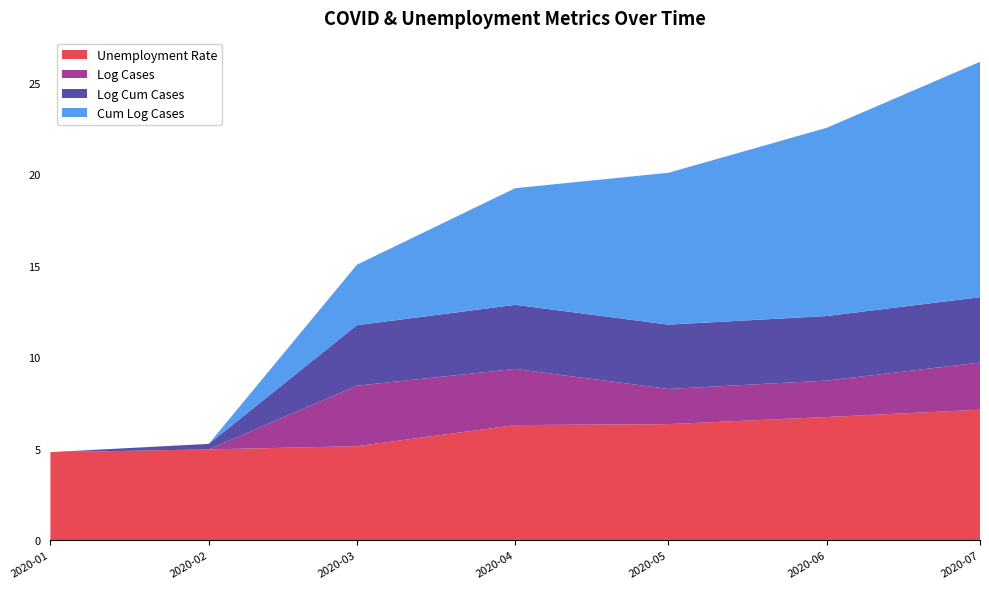

Reading left to right, transcribe all the data shown in this chart.

Unemployment Rate: 4.8	5.0	5.1	6.3	6.3	6.7	7.1
Log Cases: 0.0	0.0	3.3	3.1	1.9	2.0	2.6
Log Cum Cases: 0.0	0.3	3.3	3.5	3.5	3.5	3.6
Cum Log Cases: 0.0	0.0	3.3	6.4	8.3	10.3	12.9